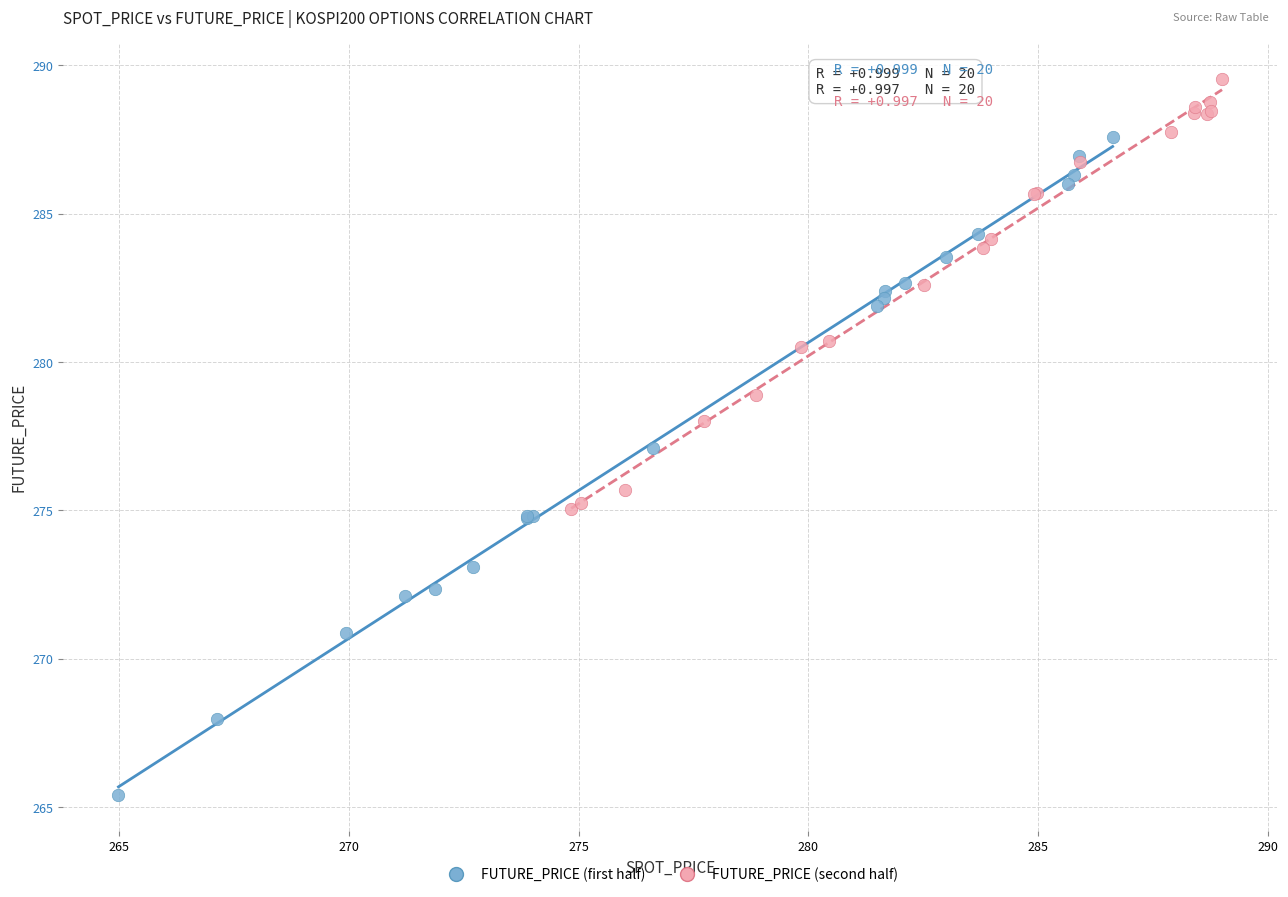

Which series has the largest Y range (max minus min)?

FUTURE_PRICE (first half)